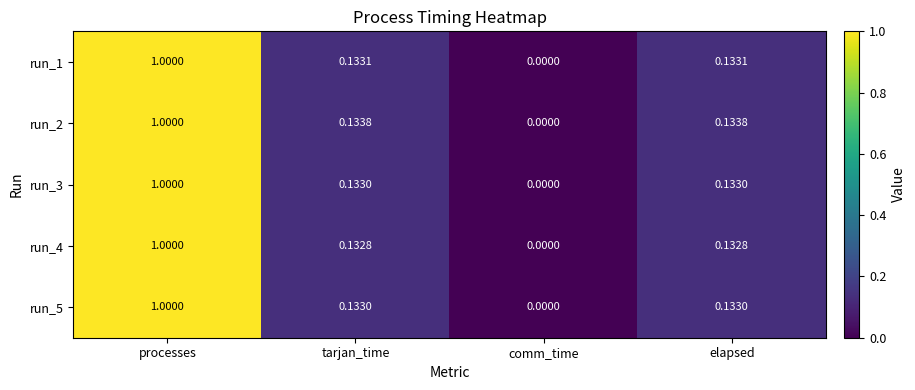

At which category does the chart reach its peak across all series?

processes